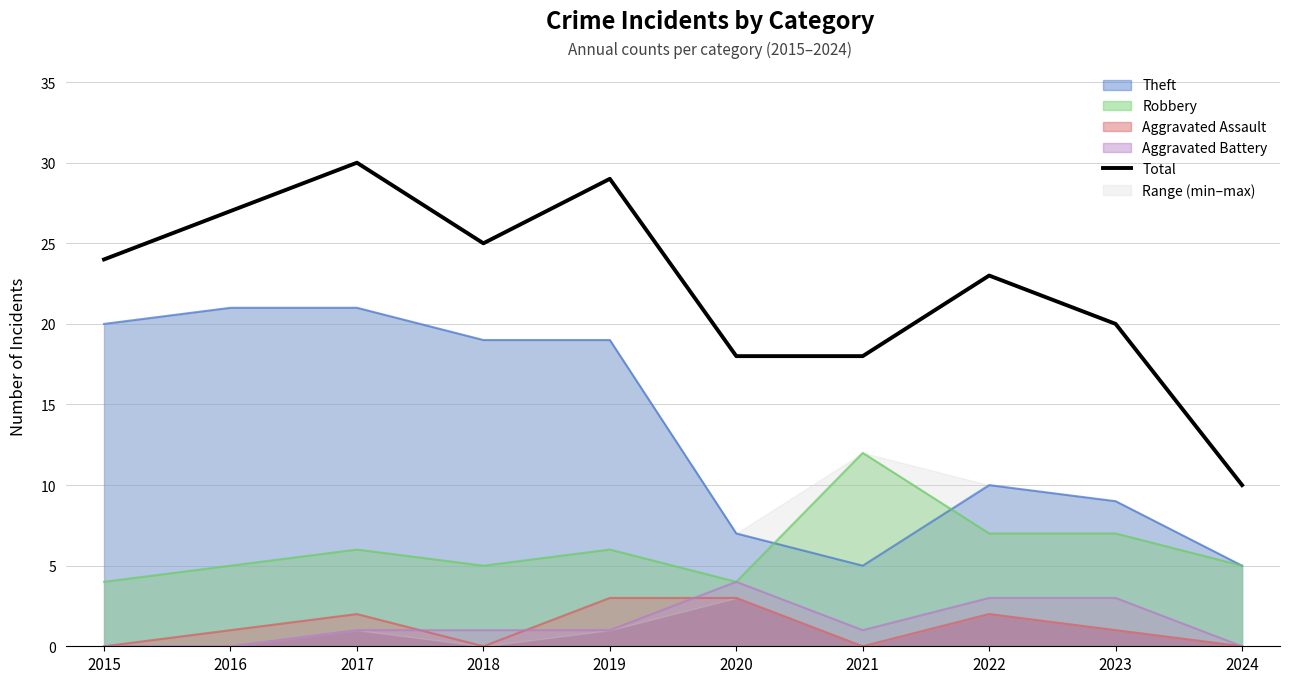

What is the greatest value displayed?

30